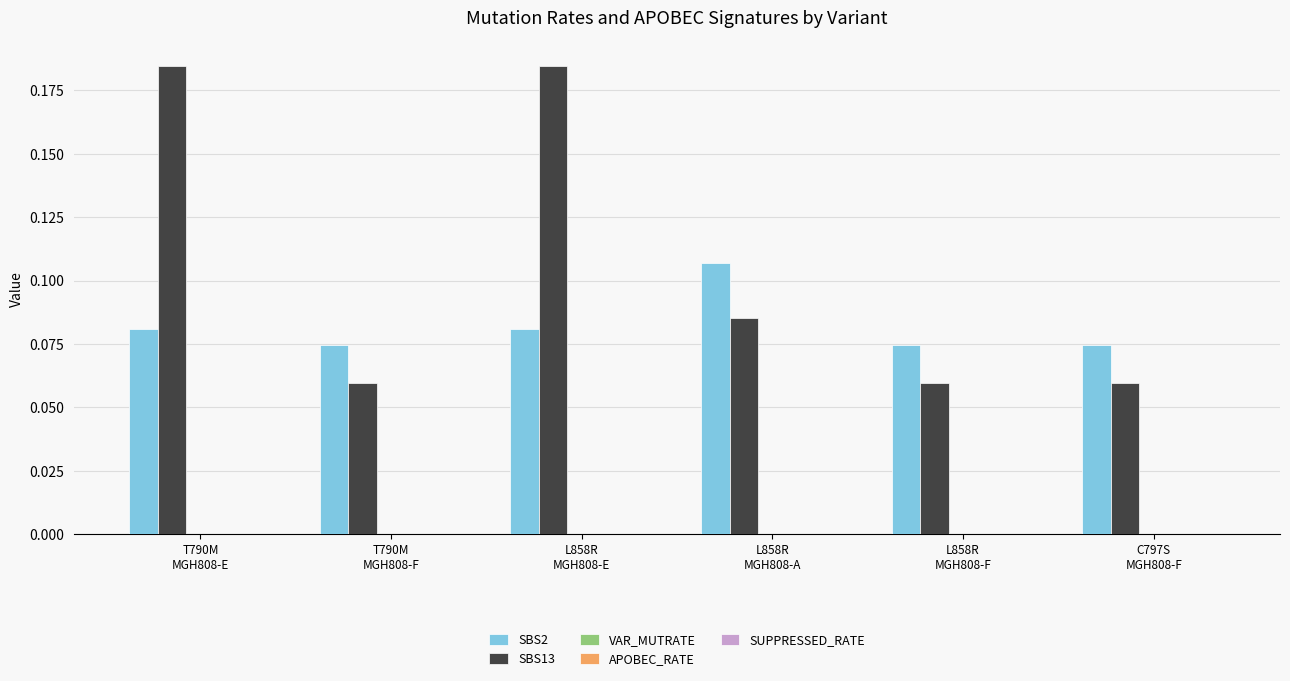

Count the number of categories in the chart.

6